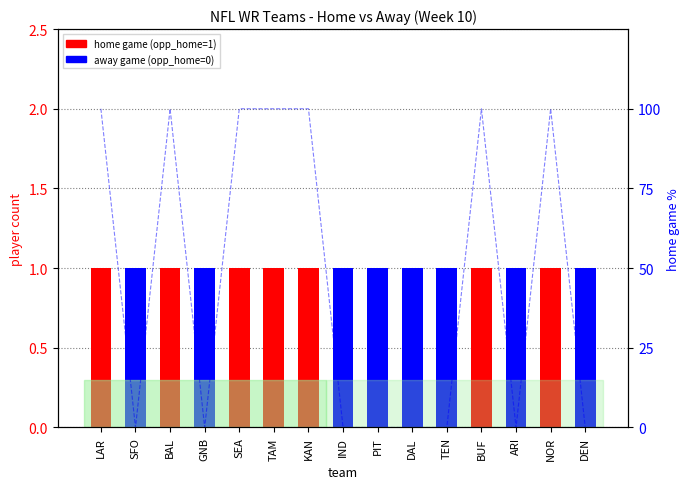

Rank the series at TAM from highest to lowest value.

home game (1=home), away game (0=home)